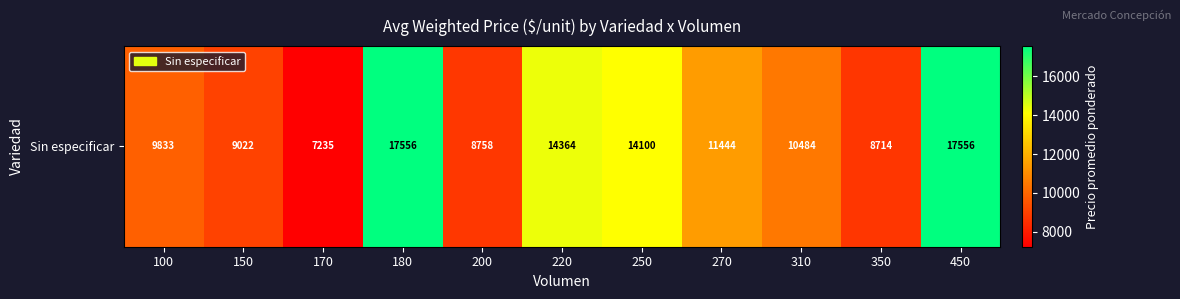

List the labels in order of value, smallest first.

170, 350, 200, 150, 100, 310, 270, 250, 220, 180, 450